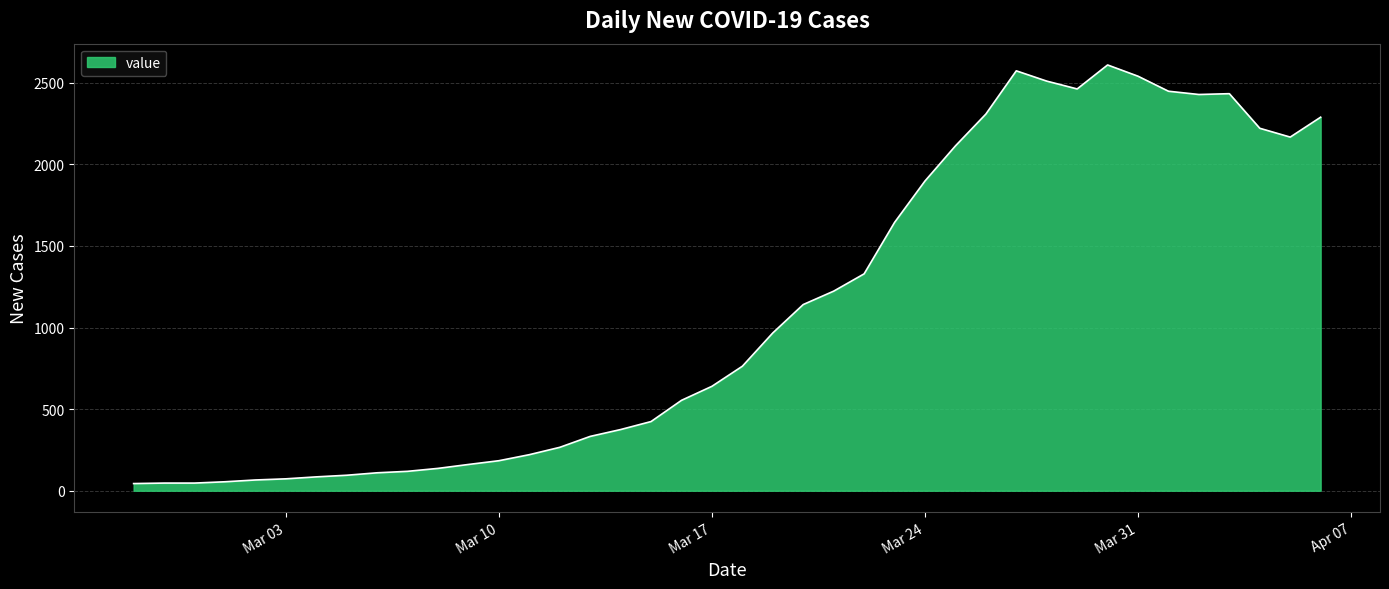

What is the greatest value displayed?

2609